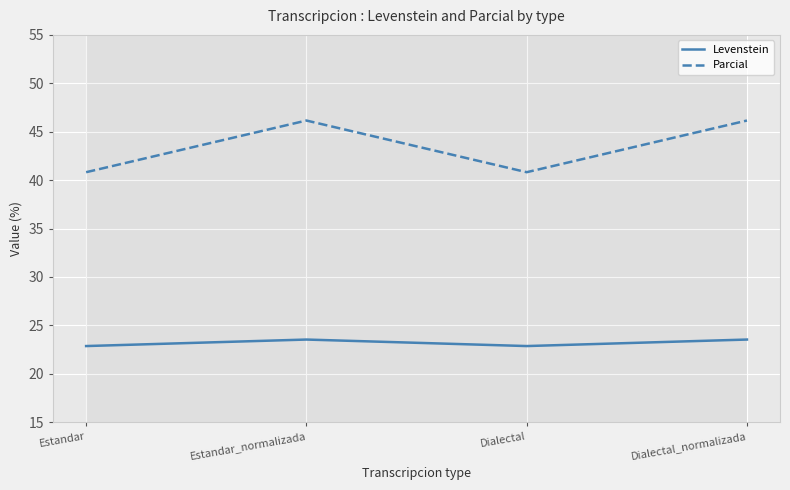

True or false: Parcial and Levenstein cross at least once.

False